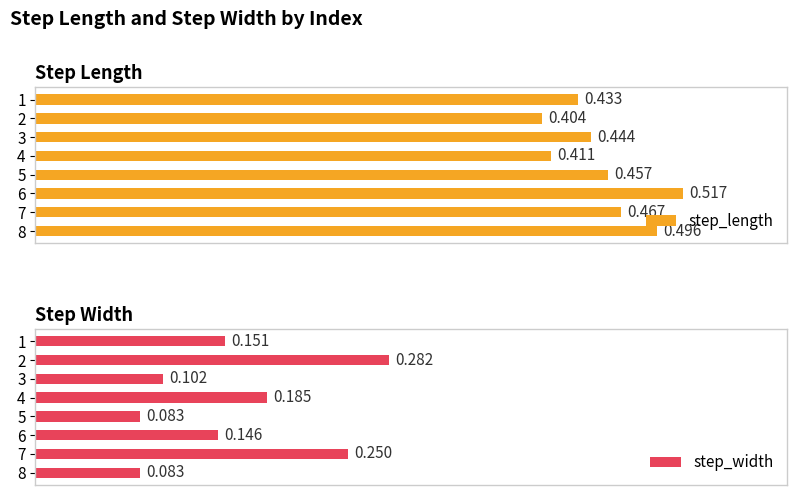

Count the step_width values in the range 0 to 1.

8